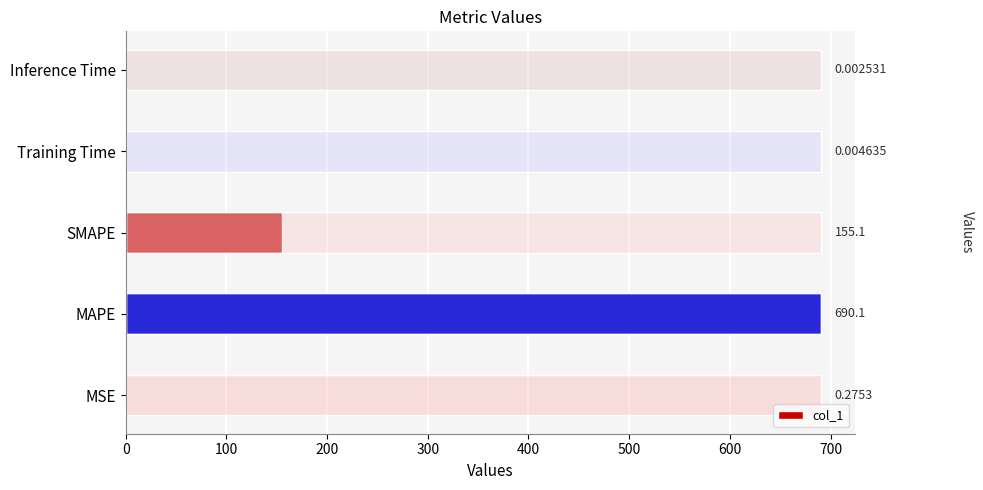

What is the average value?

169.1